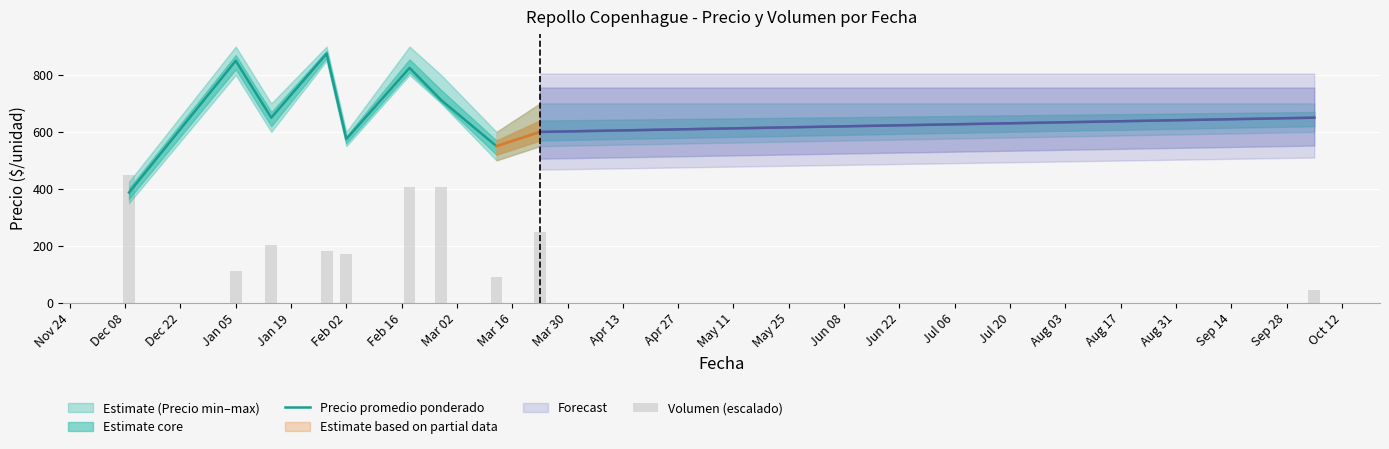

How many categories are shown in the chart?

10